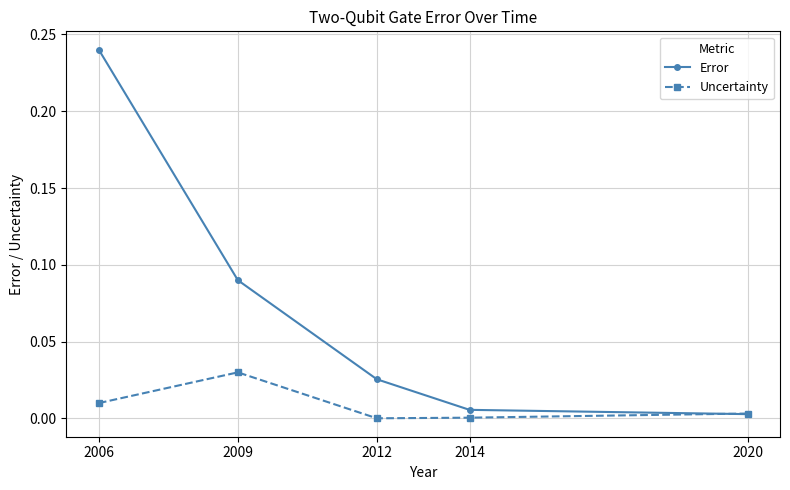

Which category has the highest value in the Error series?

2006